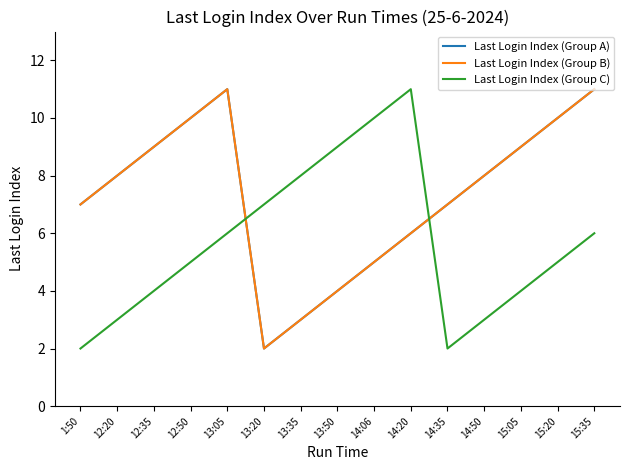

Is it true that Last Login Index (Group C) equals 5 at 15:20?

True